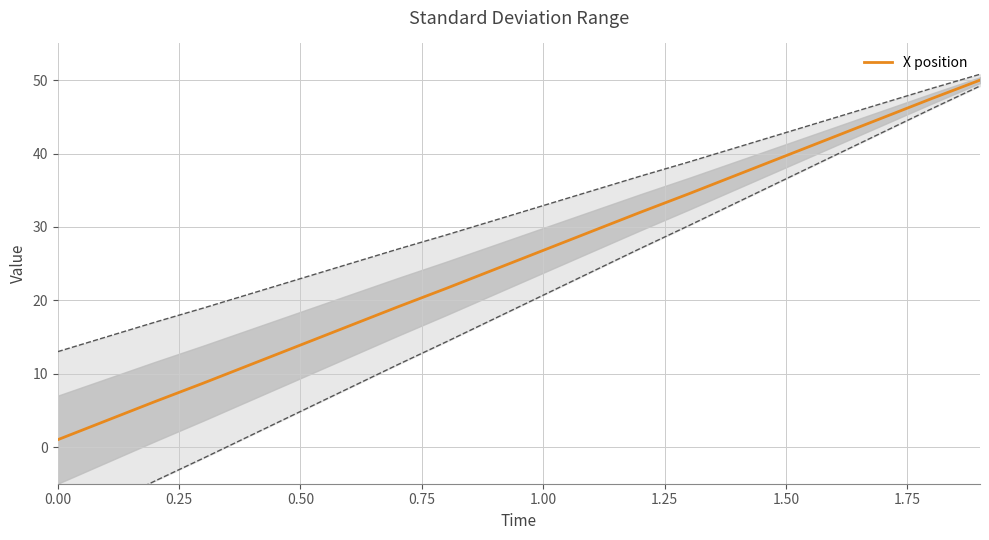

What is the sum of all values?

510.2